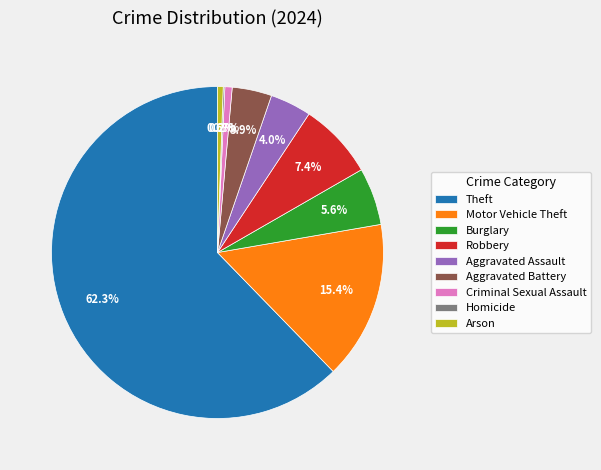

What is the majority slice?

Theft